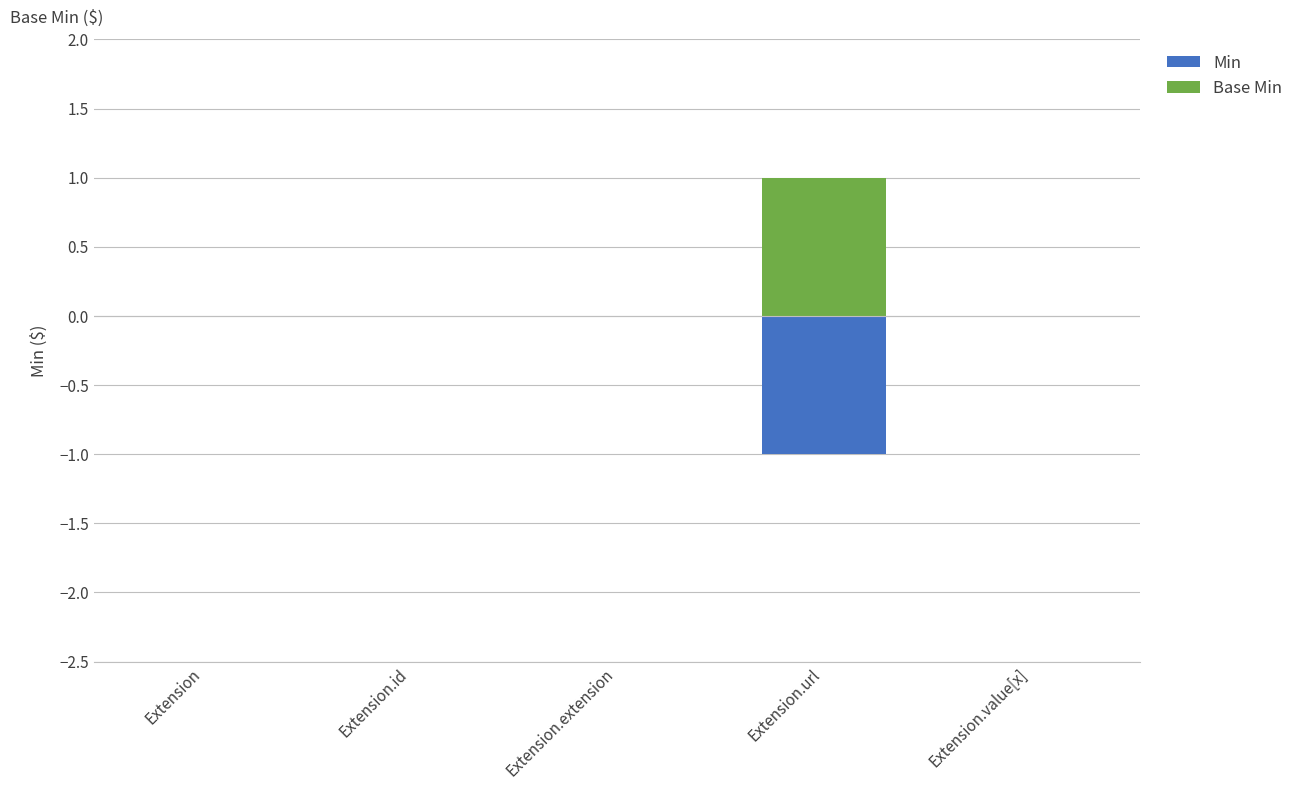

How many bars are there in each group?

2